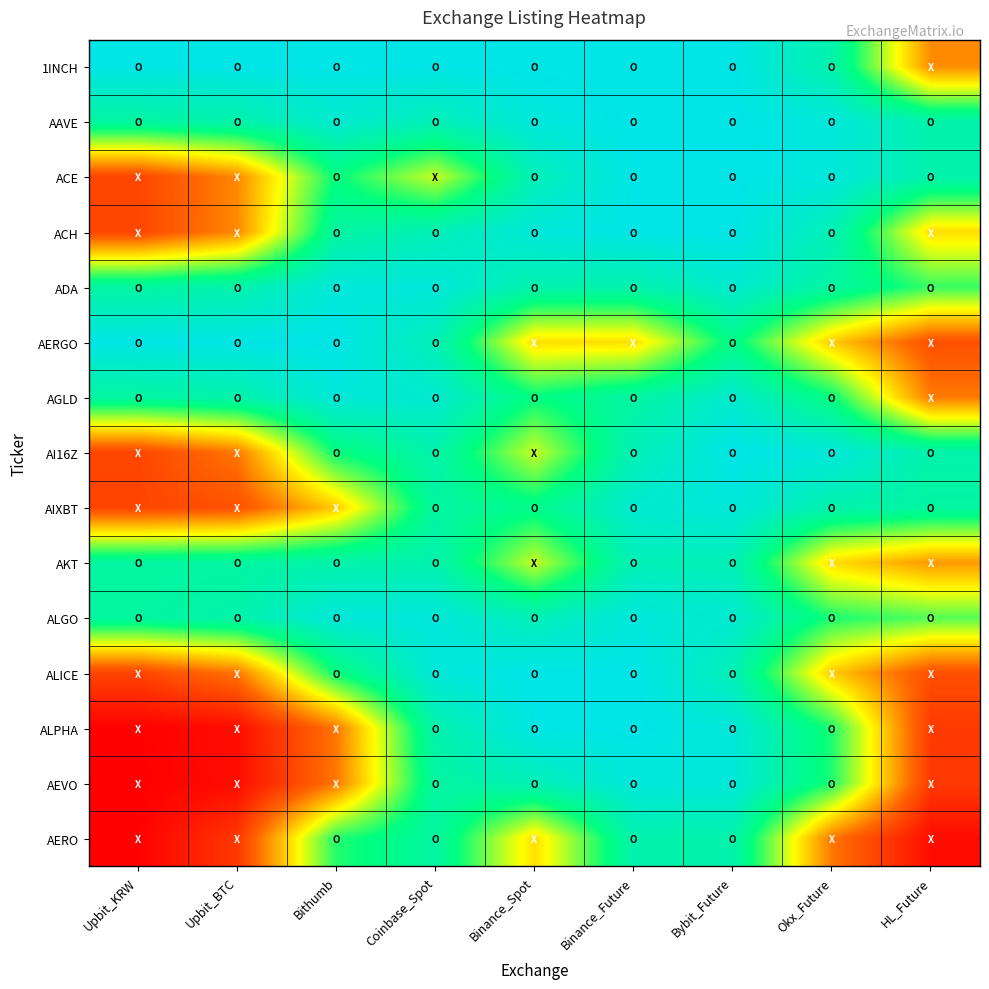

Reading left to right, extract all data points from this chart.

1INCH: Upbit_KRW=1.0	Upbit_BTC=1.0	Bithumb=1.0	Coinbase_Spot=1.0	Binance_Spot=1.0	Binance_Future=1.0	Bybit_Future=1.0	Okx_Future=0.9	HL_Future=0.3
AAVE: Upbit_KRW=0.8	Upbit_BTC=0.9	Bithumb=0.9	Coinbase_Spot=0.9	Binance_Spot=1.0	Binance_Future=1.0	Bybit_Future=1.0	Okx_Future=1.0	HL_Future=0.9
ACE: Upbit_KRW=0.2	Upbit_BTC=0.3	Bithumb=0.8	Coinbase_Spot=0.6	Binance_Spot=0.9	Binance_Future=1.0	Bybit_Future=1.0	Okx_Future=1.0	HL_Future=0.9
ACH: Upbit_KRW=0.2	Upbit_BTC=0.3	Bithumb=0.8	Coinbase_Spot=0.9	Binance_Spot=1.0	Binance_Future=1.0	Bybit_Future=1.0	Okx_Future=0.9	HL_Future=0.4
ADA: Upbit_KRW=0.8	Upbit_BTC=0.9	Bithumb=1.0	Coinbase_Spot=1.0	Binance_Spot=0.9	Binance_Future=0.9	Bybit_Future=0.9	Okx_Future=0.8	HL_Future=0.7
AERGO: Upbit_KRW=1.0	Upbit_BTC=1.0	Bithumb=1.0	Coinbase_Spot=0.9	Binance_Spot=0.4	Binance_Future=0.4	Bybit_Future=0.8	Okx_Future=0.4	HL_Future=0.2
AGLD: Upbit_KRW=0.8	Upbit_BTC=0.9	Bithumb=1.0	Coinbase_Spot=0.9	Binance_Spot=0.8	Binance_Future=0.8	Bybit_Future=0.9	Okx_Future=0.8	HL_Future=0.3
AI16Z: Upbit_KRW=0.2	Upbit_BTC=0.3	Bithumb=0.7	Coinbase_Spot=0.9	Binance_Spot=0.6	Binance_Future=0.9	Bybit_Future=1.0	Okx_Future=1.0	HL_Future=0.9
AIXBT: Upbit_KRW=0.2	Upbit_BTC=0.2	Bithumb=0.4	Coinbase_Spot=0.8	Binance_Spot=0.8	Binance_Future=0.9	Bybit_Future=1.0	Okx_Future=0.9	HL_Future=0.8
AKT: Upbit_KRW=0.8	Upbit_BTC=0.8	Bithumb=0.9	Coinbase_Spot=0.9	Binance_Spot=0.6	Binance_Future=0.9	Bybit_Future=0.9	Okx_Future=0.4	HL_Future=0.3
ALGO: Upbit_KRW=0.8	Upbit_BTC=0.9	Bithumb=1.0	Coinbase_Spot=1.0	Binance_Spot=0.9	Binance_Future=1.0	Bybit_Future=0.9	Okx_Future=0.7	HL_Future=0.7
ALICE: Upbit_KRW=0.2	Upbit_BTC=0.3	Bithumb=0.7	Coinbase_Spot=1.0	Binance_Spot=1.0	Binance_Future=1.0	Bybit_Future=0.9	Okx_Future=0.4	HL_Future=0.2
ALPHA: Upbit_KRW=0.0	Upbit_BTC=0.0	Bithumb=0.3	Coinbase_Spot=0.9	Binance_Spot=1.0	Binance_Future=1.0	Bybit_Future=1.0	Okx_Future=0.7	HL_Future=0.1
AEVO: Upbit_KRW=0.0	Upbit_BTC=0.0	Bithumb=0.3	Coinbase_Spot=0.8	Binance_Spot=0.9	Binance_Future=1.0	Bybit_Future=1.0	Okx_Future=0.7	HL_Future=0.1
AERO: Upbit_KRW=0.0	Upbit_BTC=0.1	Bithumb=0.7	Coinbase_Spot=0.8	Binance_Spot=0.4	Binance_Future=0.9	Bybit_Future=0.9	Okx_Future=0.3	HL_Future=0.0